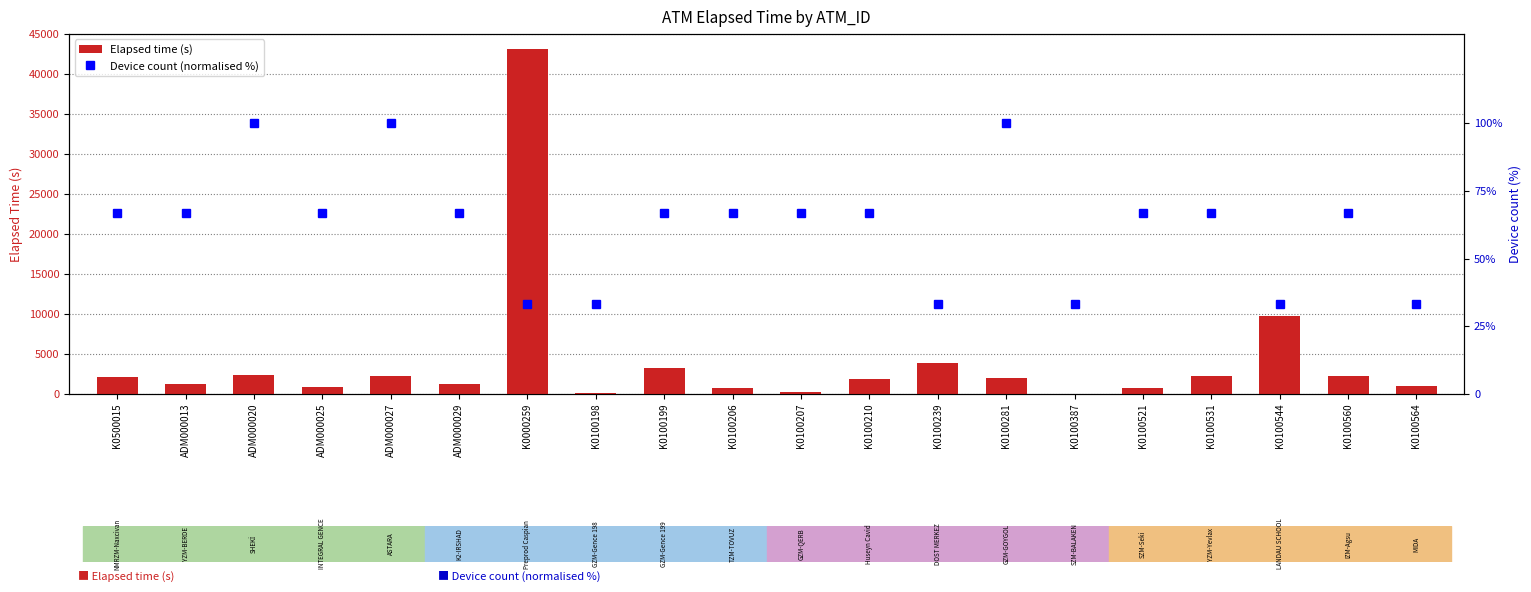

Which series has the largest range (max minus min)?

Elapsed time (s)